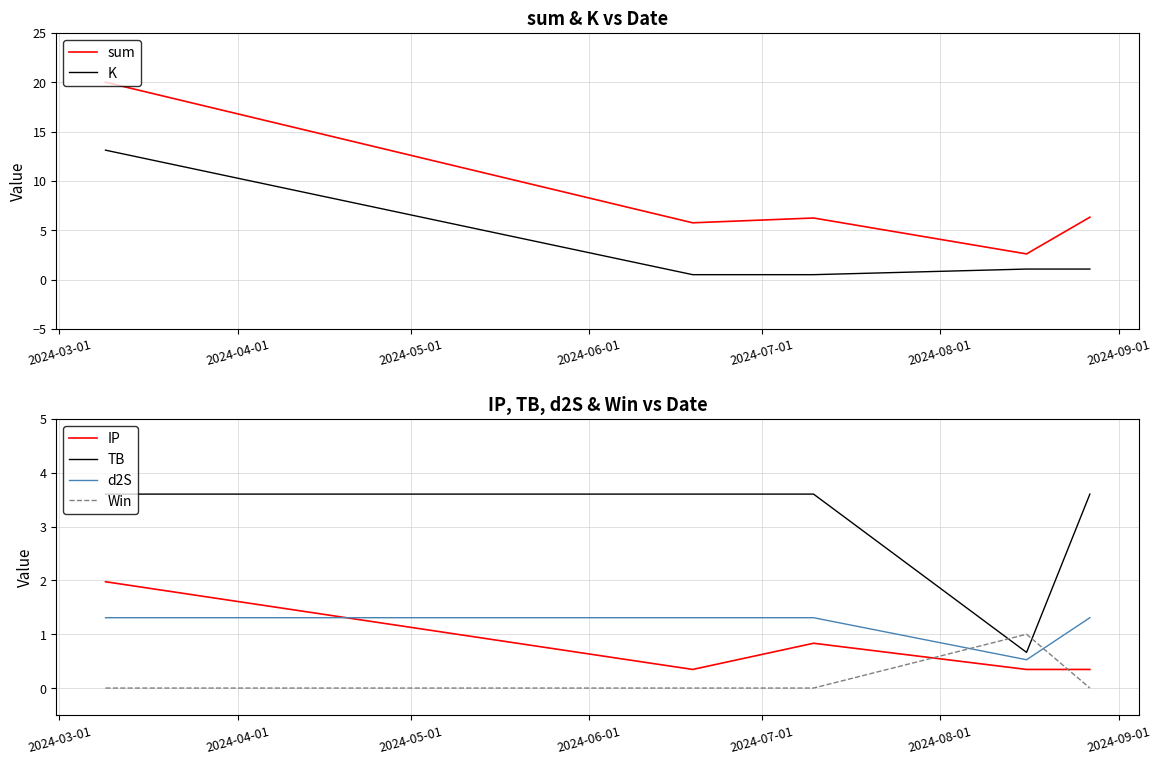

At how many categories does at least one series exceed 11?

1